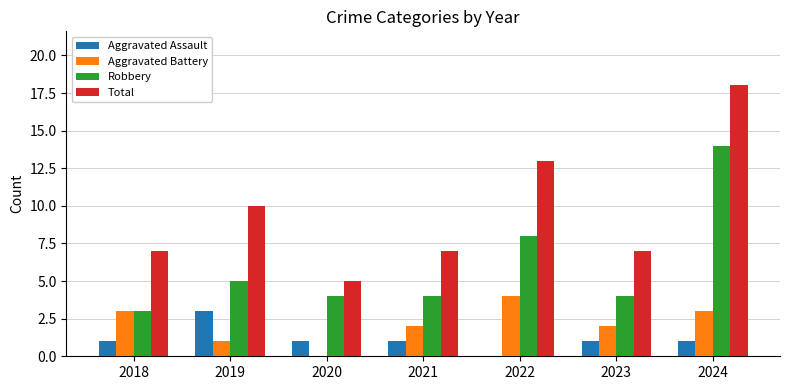

Count the number of data series in this chart.

4